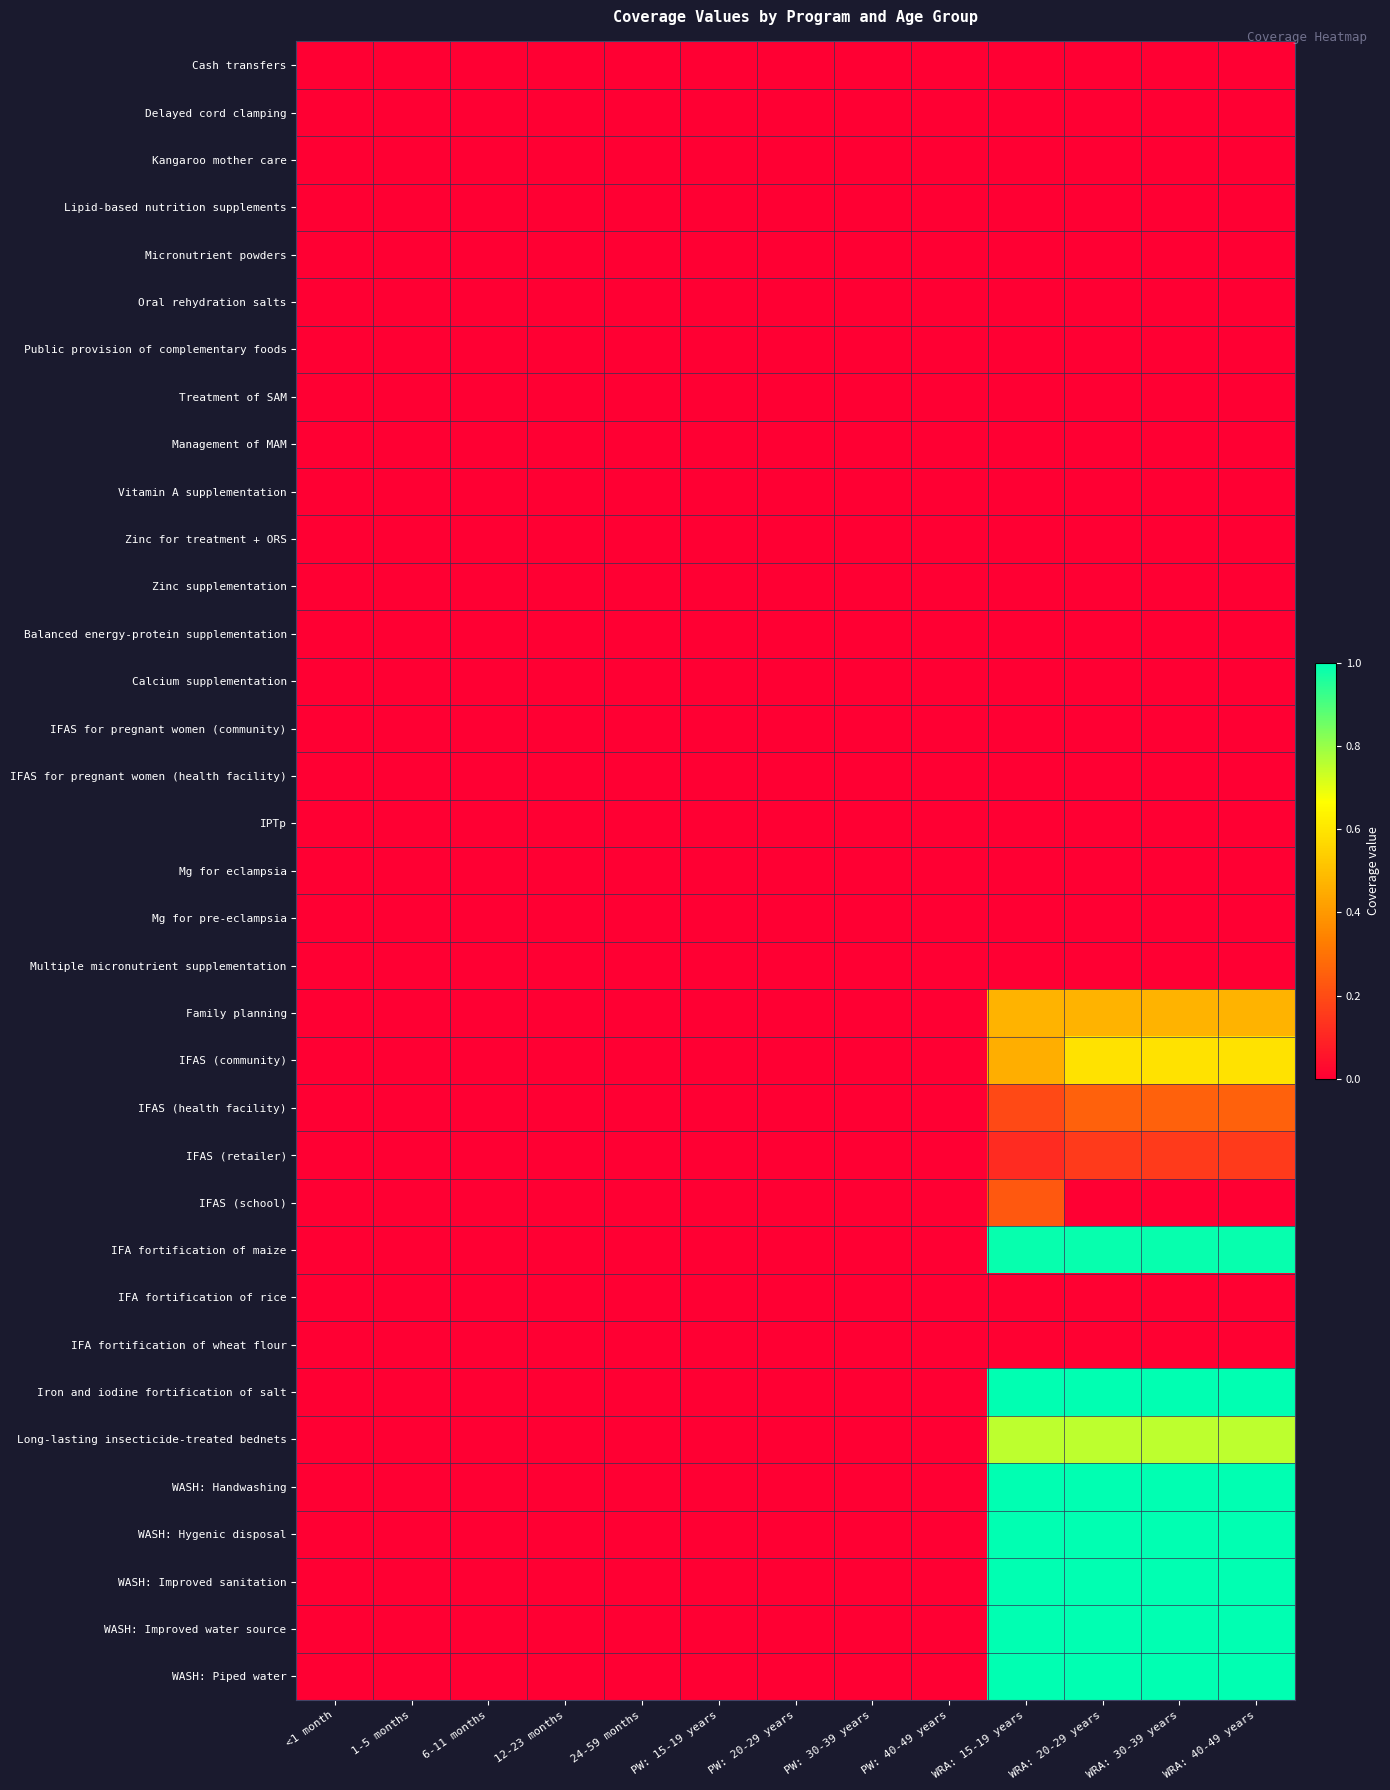

Reading left to right, transcribe all the data shown in this chart.

Cash transfers: <1 month=0.0	1-5 months=0.0	6-11 months=0.0	12-23 months=0.0	24-59 months=0.0	PW: 15-19 years=0.0	PW: 20-29 years=0.0	PW: 30-39 years=0.0	PW: 40-49 years=0.0	WRA: 15-19 years=0.0	WRA: 20-29 years=0.0	WRA: 30-39 years=0.0	WRA: 40-49 years=0.0
Delayed cord clamping: <1 month=0.0	1-5 months=0.0	6-11 months=0.0	12-23 months=0.0	24-59 months=0.0	PW: 15-19 years=0.0	PW: 20-29 years=0.0	PW: 30-39 years=0.0	PW: 40-49 years=0.0	WRA: 15-19 years=0.0	WRA: 20-29 years=0.0	WRA: 30-39 years=0.0	WRA: 40-49 years=0.0
Kangaroo mother care: <1 month=0.0	1-5 months=0.0	6-11 months=0.0	12-23 months=0.0	24-59 months=0.0	PW: 15-19 years=0.0	PW: 20-29 years=0.0	PW: 30-39 years=0.0	PW: 40-49 years=0.0	WRA: 15-19 years=0.0	WRA: 20-29 years=0.0	WRA: 30-39 years=0.0	WRA: 40-49 years=0.0
Lipid-based nutrition supplements: <1 month=0.0	1-5 months=0.0	6-11 months=0.0	12-23 months=0.0	24-59 months=0.0	PW: 15-19 years=0.0	PW: 20-29 years=0.0	PW: 30-39 years=0.0	PW: 40-49 years=0.0	WRA: 15-19 years=0.0	WRA: 20-29 years=0.0	WRA: 30-39 years=0.0	WRA: 40-49 years=0.0
Micronutrient powders: <1 month=0.0	1-5 months=0.0	6-11 months=0.0	12-23 months=0.0	24-59 months=0.0	PW: 15-19 years=0.0	PW: 20-29 years=0.0	PW: 30-39 years=0.0	PW: 40-49 years=0.0	WRA: 15-19 years=0.0	WRA: 20-29 years=0.0	WRA: 30-39 years=0.0	WRA: 40-49 years=0.0
Oral rehydration salts: <1 month=0.0	1-5 months=0.0	6-11 months=0.0	12-23 months=0.0	24-59 months=0.0	PW: 15-19 years=0.0	PW: 20-29 years=0.0	PW: 30-39 years=0.0	PW: 40-49 years=0.0	WRA: 15-19 years=0.0	WRA: 20-29 years=0.0	WRA: 30-39 years=0.0	WRA: 40-49 years=0.0
Public provision of complementary foods: <1 month=0.0	1-5 months=0.0	6-11 months=0.0	12-23 months=0.0	24-59 months=0.0	PW: 15-19 years=0.0	PW: 20-29 years=0.0	PW: 30-39 years=0.0	PW: 40-49 years=0.0	WRA: 15-19 years=0.0	WRA: 20-29 years=0.0	WRA: 30-39 years=0.0	WRA: 40-49 years=0.0
Treatment of SAM: <1 month=0.0	1-5 months=0.0	6-11 months=0.0	12-23 months=0.0	24-59 months=0.0	PW: 15-19 years=0.0	PW: 20-29 years=0.0	PW: 30-39 years=0.0	PW: 40-49 years=0.0	WRA: 15-19 years=0.0	WRA: 20-29 years=0.0	WRA: 30-39 years=0.0	WRA: 40-49 years=0.0
Management of MAM: <1 month=0.0	1-5 months=0.0	6-11 months=0.0	12-23 months=0.0	24-59 months=0.0	PW: 15-19 years=0.0	PW: 20-29 years=0.0	PW: 30-39 years=0.0	PW: 40-49 years=0.0	WRA: 15-19 years=0.0	WRA: 20-29 years=0.0	WRA: 30-39 years=0.0	WRA: 40-49 years=0.0
Vitamin A supplementation: <1 month=0.0	1-5 months=0.0	6-11 months=0.0	12-23 months=0.0	24-59 months=0.0	PW: 15-19 years=0.0	PW: 20-29 years=0.0	PW: 30-39 years=0.0	PW: 40-49 years=0.0	WRA: 15-19 years=0.0	WRA: 20-29 years=0.0	WRA: 30-39 years=0.0	WRA: 40-49 years=0.0
Zinc for treatment + ORS: <1 month=0.0	1-5 months=0.0	6-11 months=0.0	12-23 months=0.0	24-59 months=0.0	PW: 15-19 years=0.0	PW: 20-29 years=0.0	PW: 30-39 years=0.0	PW: 40-49 years=0.0	WRA: 15-19 years=0.0	WRA: 20-29 years=0.0	WRA: 30-39 years=0.0	WRA: 40-49 years=0.0
Zinc supplementation: <1 month=0.0	1-5 months=0.0	6-11 months=0.0	12-23 months=0.0	24-59 months=0.0	PW: 15-19 years=0.0	PW: 20-29 years=0.0	PW: 30-39 years=0.0	PW: 40-49 years=0.0	WRA: 15-19 years=0.0	WRA: 20-29 years=0.0	WRA: 30-39 years=0.0	WRA: 40-49 years=0.0
Balanced energy-protein supplementation: <1 month=0.0	1-5 months=0.0	6-11 months=0.0	12-23 months=0.0	24-59 months=0.0	PW: 15-19 years=0.0	PW: 20-29 years=0.0	PW: 30-39 years=0.0	PW: 40-49 years=0.0	WRA: 15-19 years=0.0	WRA: 20-29 years=0.0	WRA: 30-39 years=0.0	WRA: 40-49 years=0.0
Calcium supplementation: <1 month=0.0	1-5 months=0.0	6-11 months=0.0	12-23 months=0.0	24-59 months=0.0	PW: 15-19 years=0.0	PW: 20-29 years=0.0	PW: 30-39 years=0.0	PW: 40-49 years=0.0	WRA: 15-19 years=0.0	WRA: 20-29 years=0.0	WRA: 30-39 years=0.0	WRA: 40-49 years=0.0
IFAS for pregnant women (community): <1 month=0.0	1-5 months=0.0	6-11 months=0.0	12-23 months=0.0	24-59 months=0.0	PW: 15-19 years=0.0	PW: 20-29 years=0.0	PW: 30-39 years=0.0	PW: 40-49 years=0.0	WRA: 15-19 years=0.0	WRA: 20-29 years=0.0	WRA: 30-39 years=0.0	WRA: 40-49 years=0.0
IFAS for pregnant women (health facility): <1 month=0.0	1-5 months=0.0	6-11 months=0.0	12-23 months=0.0	24-59 months=0.0	PW: 15-19 years=0.0	PW: 20-29 years=0.0	PW: 30-39 years=0.0	PW: 40-49 years=0.0	WRA: 15-19 years=0.0	WRA: 20-29 years=0.0	WRA: 30-39 years=0.0	WRA: 40-49 years=0.0
IPTp: <1 month=0.0	1-5 months=0.0	6-11 months=0.0	12-23 months=0.0	24-59 months=0.0	PW: 15-19 years=0.0	PW: 20-29 years=0.0	PW: 30-39 years=0.0	PW: 40-49 years=0.0	WRA: 15-19 years=0.0	WRA: 20-29 years=0.0	WRA: 30-39 years=0.0	WRA: 40-49 years=0.0
Mg for eclampsia: <1 month=0.0	1-5 months=0.0	6-11 months=0.0	12-23 months=0.0	24-59 months=0.0	PW: 15-19 years=0.0	PW: 20-29 years=0.0	PW: 30-39 years=0.0	PW: 40-49 years=0.0	WRA: 15-19 years=0.0	WRA: 20-29 years=0.0	WRA: 30-39 years=0.0	WRA: 40-49 years=0.0
Mg for pre-eclampsia: <1 month=0.0	1-5 months=0.0	6-11 months=0.0	12-23 months=0.0	24-59 months=0.0	PW: 15-19 years=0.0	PW: 20-29 years=0.0	PW: 30-39 years=0.0	PW: 40-49 years=0.0	WRA: 15-19 years=0.0	WRA: 20-29 years=0.0	WRA: 30-39 years=0.0	WRA: 40-49 years=0.0
Multiple micronutrient supplementation: <1 month=0.0	1-5 months=0.0	6-11 months=0.0	12-23 months=0.0	24-59 months=0.0	PW: 15-19 years=0.0	PW: 20-29 years=0.0	PW: 30-39 years=0.0	PW: 40-49 years=0.0	WRA: 15-19 years=0.0	WRA: 20-29 years=0.0	WRA: 30-39 years=0.0	WRA: 40-49 years=0.0
Family planning: <1 month=0.0	1-5 months=0.0	6-11 months=0.0	12-23 months=0.0	24-59 months=0.0	PW: 15-19 years=0.0	PW: 20-29 years=0.0	PW: 30-39 years=0.0	PW: 40-49 years=0.0	WRA: 15-19 years=0.5	WRA: 20-29 years=0.5	WRA: 30-39 years=0.5	WRA: 40-49 years=0.5
IFAS (community): <1 month=0.0	1-5 months=0.0	6-11 months=0.0	12-23 months=0.0	24-59 months=0.0	PW: 15-19 years=0.0	PW: 20-29 years=0.0	PW: 30-39 years=0.0	PW: 40-49 years=0.0	WRA: 15-19 years=0.5	WRA: 20-29 years=0.6	WRA: 30-39 years=0.6	WRA: 40-49 years=0.6
IFAS (health facility): <1 month=0.0	1-5 months=0.0	6-11 months=0.0	12-23 months=0.0	24-59 months=0.0	PW: 15-19 years=0.0	PW: 20-29 years=0.0	PW: 30-39 years=0.0	PW: 40-49 years=0.0	WRA: 15-19 years=0.2	WRA: 20-29 years=0.3	WRA: 30-39 years=0.3	WRA: 40-49 years=0.3
IFAS (retailer): <1 month=0.0	1-5 months=0.0	6-11 months=0.0	12-23 months=0.0	24-59 months=0.0	PW: 15-19 years=0.0	PW: 20-29 years=0.0	PW: 30-39 years=0.0	PW: 40-49 years=0.0	WRA: 15-19 years=0.1	WRA: 20-29 years=0.2	WRA: 30-39 years=0.2	WRA: 40-49 years=0.2
IFAS (school): <1 month=0.0	1-5 months=0.0	6-11 months=0.0	12-23 months=0.0	24-59 months=0.0	PW: 15-19 years=0.0	PW: 20-29 years=0.0	PW: 30-39 years=0.0	PW: 40-49 years=0.0	WRA: 15-19 years=0.2	WRA: 20-29 years=0.0	WRA: 30-39 years=0.0	WRA: 40-49 years=0.0
IFA fortification of maize: <1 month=0.0	1-5 months=0.0	6-11 months=0.0	12-23 months=0.0	24-59 months=0.0	PW: 15-19 years=0.0	PW: 20-29 years=0.0	PW: 30-39 years=0.0	PW: 40-49 years=0.0	WRA: 15-19 years=1.0	WRA: 20-29 years=1.0	WRA: 30-39 years=1.0	WRA: 40-49 years=1.0
IFA fortification of rice: <1 month=0.0	1-5 months=0.0	6-11 months=0.0	12-23 months=0.0	24-59 months=0.0	PW: 15-19 years=0.0	PW: 20-29 years=0.0	PW: 30-39 years=0.0	PW: 40-49 years=0.0	WRA: 15-19 years=0.0	WRA: 20-29 years=0.0	WRA: 30-39 years=0.0	WRA: 40-49 years=0.0
IFA fortification of wheat flour: <1 month=0.0	1-5 months=0.0	6-11 months=0.0	12-23 months=0.0	24-59 months=0.0	PW: 15-19 years=0.0	PW: 20-29 years=0.0	PW: 30-39 years=0.0	PW: 40-49 years=0.0	WRA: 15-19 years=0.0	WRA: 20-29 years=0.0	WRA: 30-39 years=0.0	WRA: 40-49 years=0.0
Iron and iodine fortification of salt: <1 month=0.0	1-5 months=0.0	6-11 months=0.0	12-23 months=0.0	24-59 months=0.0	PW: 15-19 years=0.0	PW: 20-29 years=0.0	PW: 30-39 years=0.0	PW: 40-49 years=0.0	WRA: 15-19 years=1.0	WRA: 20-29 years=1.0	WRA: 30-39 years=1.0	WRA: 40-49 years=1.0
Long-lasting insecticide-treated bednets: <1 month=0.0	1-5 months=0.0	6-11 months=0.0	12-23 months=0.0	24-59 months=0.0	PW: 15-19 years=0.0	PW: 20-29 years=0.0	PW: 30-39 years=0.0	PW: 40-49 years=0.0	WRA: 15-19 years=0.8	WRA: 20-29 years=0.8	WRA: 30-39 years=0.8	WRA: 40-49 years=0.8
WASH: Handwashing: <1 month=0.0	1-5 months=0.0	6-11 months=0.0	12-23 months=0.0	24-59 months=0.0	PW: 15-19 years=0.0	PW: 20-29 years=0.0	PW: 30-39 years=0.0	PW: 40-49 years=0.0	WRA: 15-19 years=1.0	WRA: 20-29 years=1.0	WRA: 30-39 years=1.0	WRA: 40-49 years=1.0
WASH: Hygenic disposal: <1 month=0.0	1-5 months=0.0	6-11 months=0.0	12-23 months=0.0	24-59 months=0.0	PW: 15-19 years=0.0	PW: 20-29 years=0.0	PW: 30-39 years=0.0	PW: 40-49 years=0.0	WRA: 15-19 years=1.0	WRA: 20-29 years=1.0	WRA: 30-39 years=1.0	WRA: 40-49 years=1.0
WASH: Improved sanitation: <1 month=0.0	1-5 months=0.0	6-11 months=0.0	12-23 months=0.0	24-59 months=0.0	PW: 15-19 years=0.0	PW: 20-29 years=0.0	PW: 30-39 years=0.0	PW: 40-49 years=0.0	WRA: 15-19 years=1.0	WRA: 20-29 years=1.0	WRA: 30-39 years=1.0	WRA: 40-49 years=1.0
WASH: Improved water source: <1 month=0.0	1-5 months=0.0	6-11 months=0.0	12-23 months=0.0	24-59 months=0.0	PW: 15-19 years=0.0	PW: 20-29 years=0.0	PW: 30-39 years=0.0	PW: 40-49 years=0.0	WRA: 15-19 years=1.0	WRA: 20-29 years=1.0	WRA: 30-39 years=1.0	WRA: 40-49 years=1.0
WASH: Piped water: <1 month=0.0	1-5 months=0.0	6-11 months=0.0	12-23 months=0.0	24-59 months=0.0	PW: 15-19 years=0.0	PW: 20-29 years=0.0	PW: 30-39 years=0.0	PW: 40-49 years=0.0	WRA: 15-19 years=1.0	WRA: 20-29 years=1.0	WRA: 30-39 years=1.0	WRA: 40-49 years=1.0